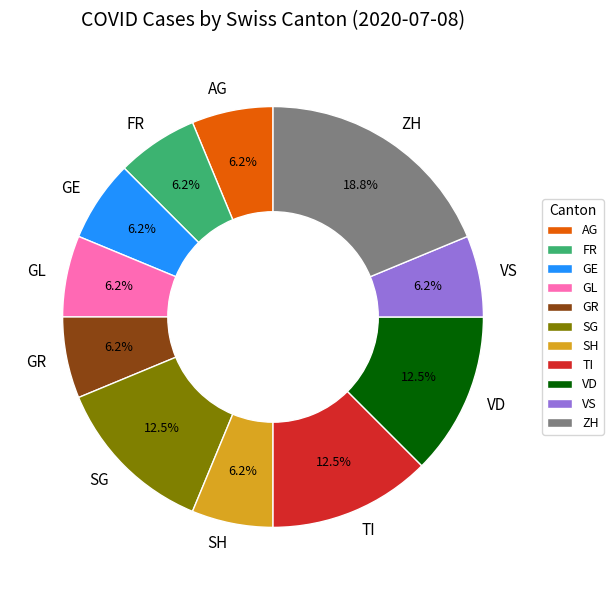

Is there a majority slice in this chart?

No